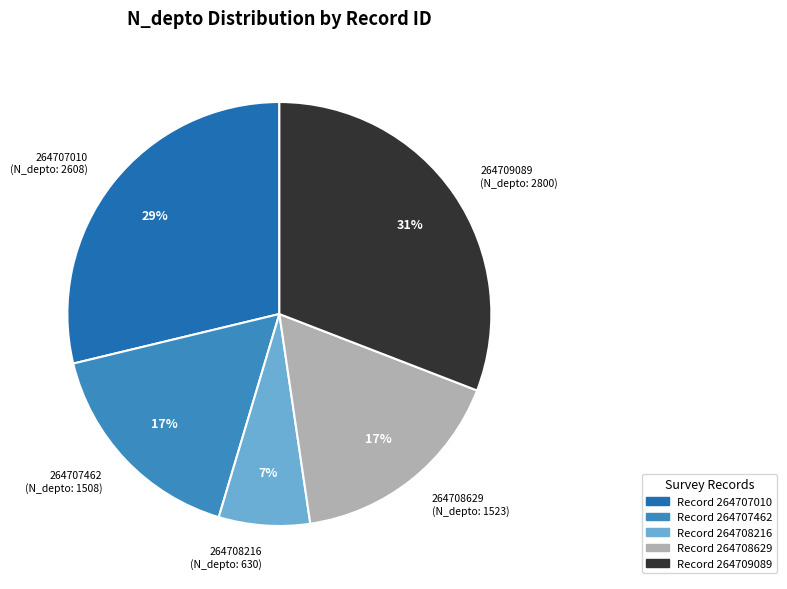

To the nearest percent, what is the difference between the largest and smallest slice percentages?

24%